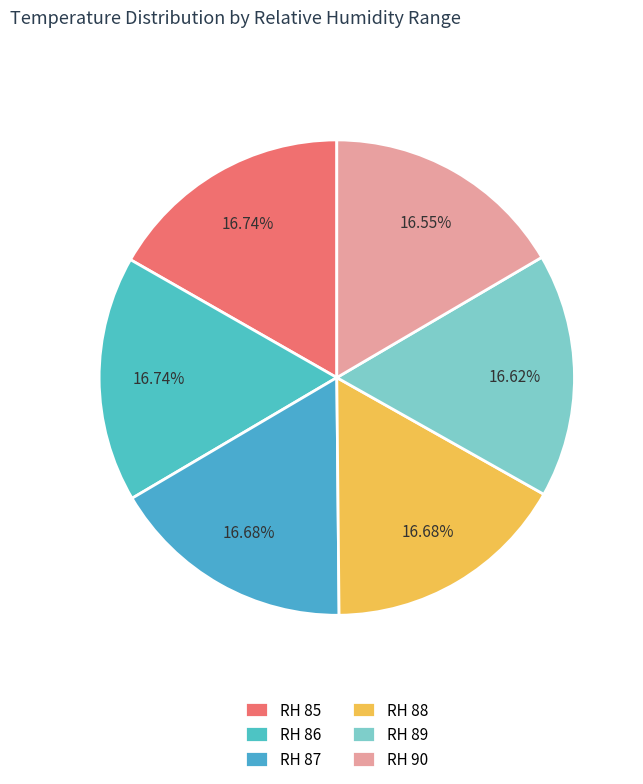

Rank the categories by value from highest to lowest.

RH 85, RH 86, RH 87, RH 88, RH 89, RH 90